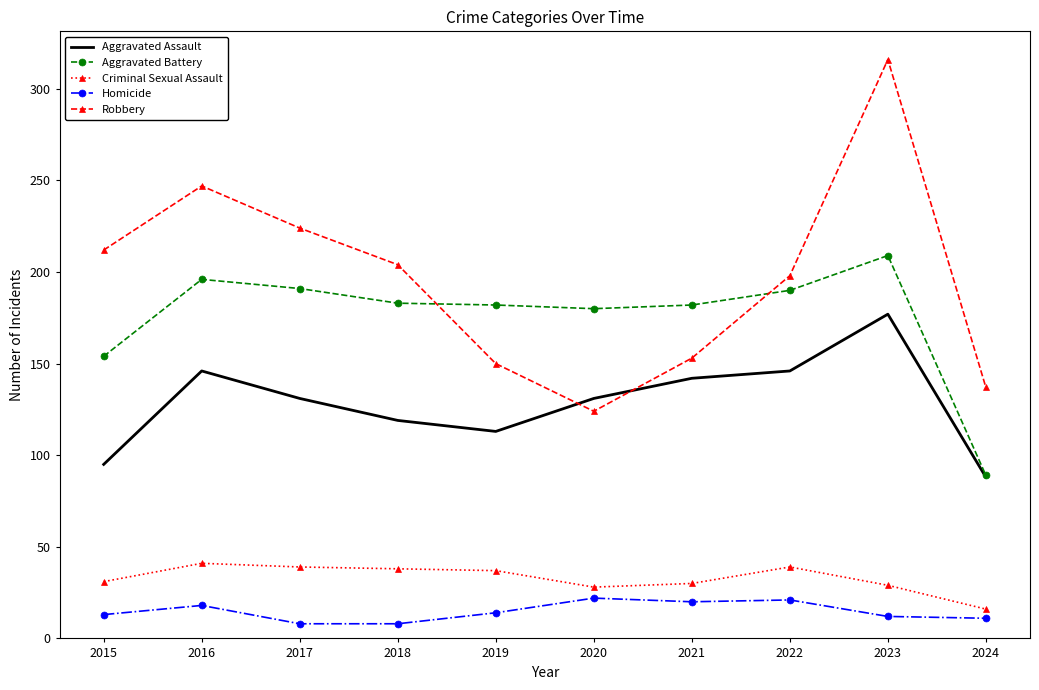

Is it true that Aggravated Assault equals 73 at 2019?

False